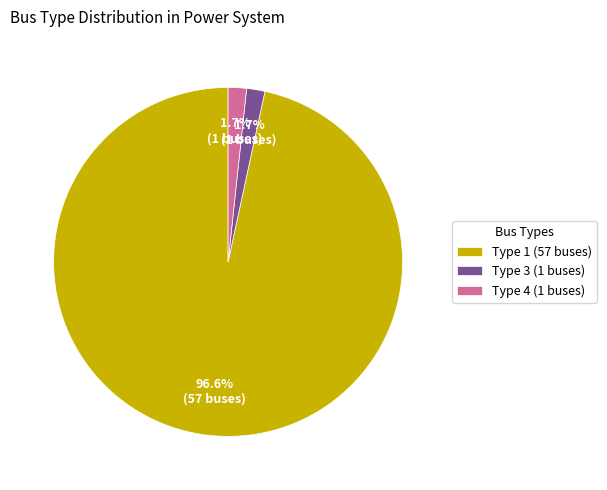

What percentage is NOT represented by Type 4 (1 buses)?

98.3%